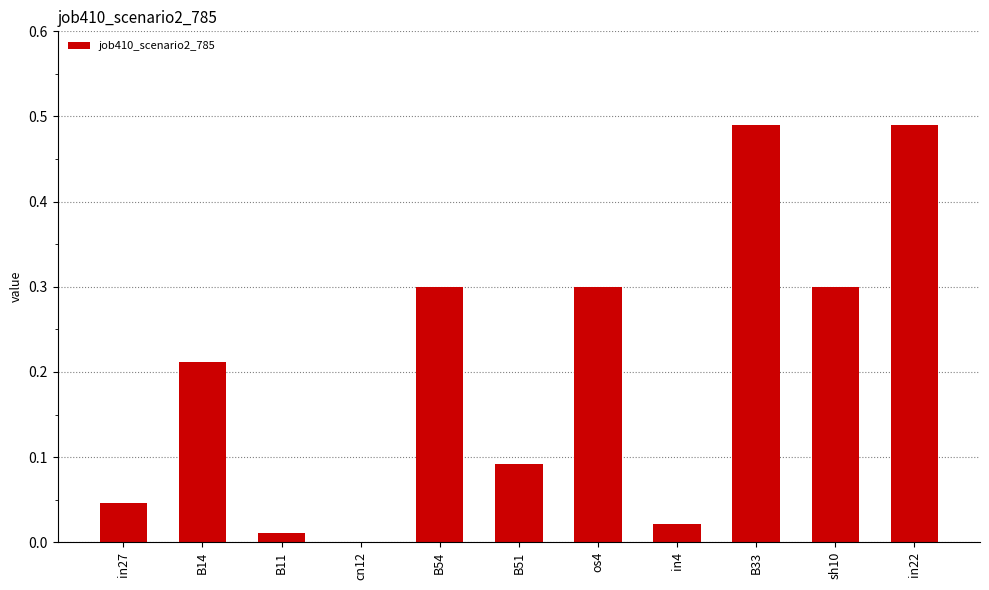

What is the sum of the values at B51 and sh10?

0.4